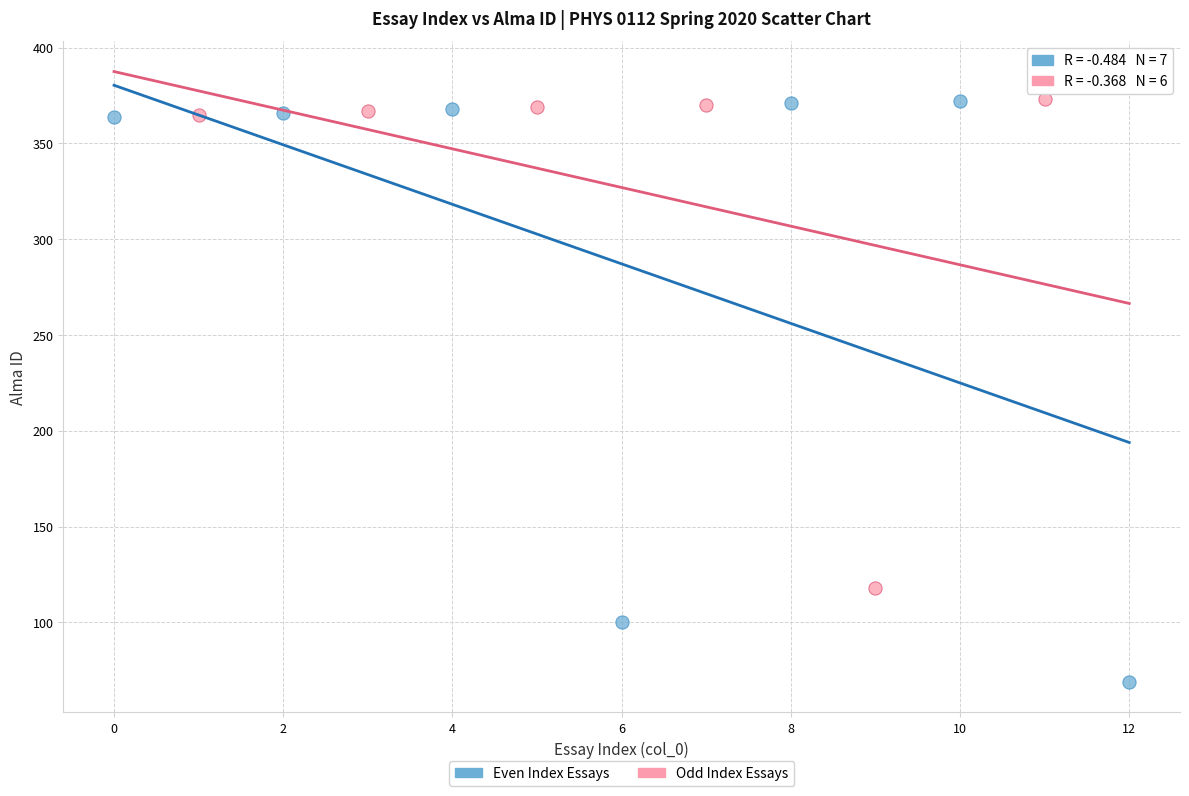

Which series has the largest Y range (max minus min)?

Even Index Essays